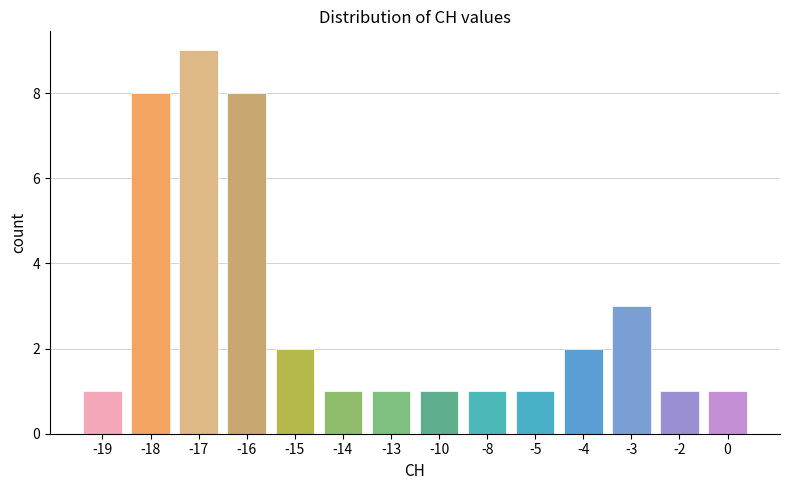

Reading right to left, extract all data points from this chart.

1	1	3	2	1	1	1	1	1	2	8	9	8	1